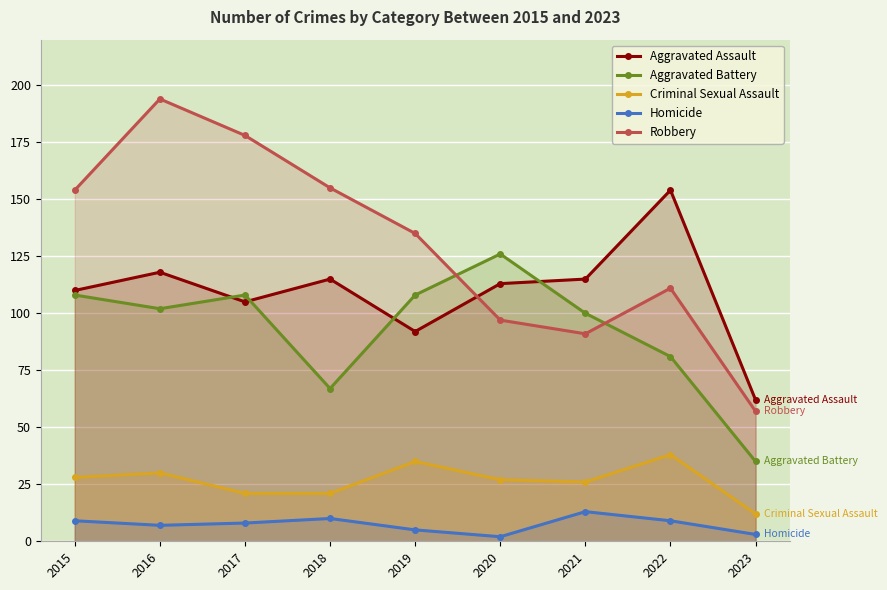

At how many categories does at least one series exceed 173?

2